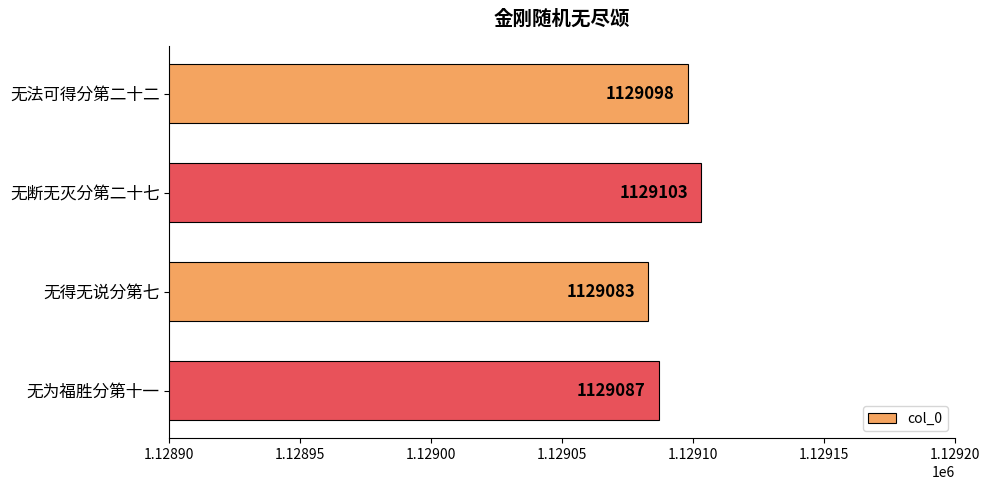

What position from the top is 无为福胜分第十一?

4